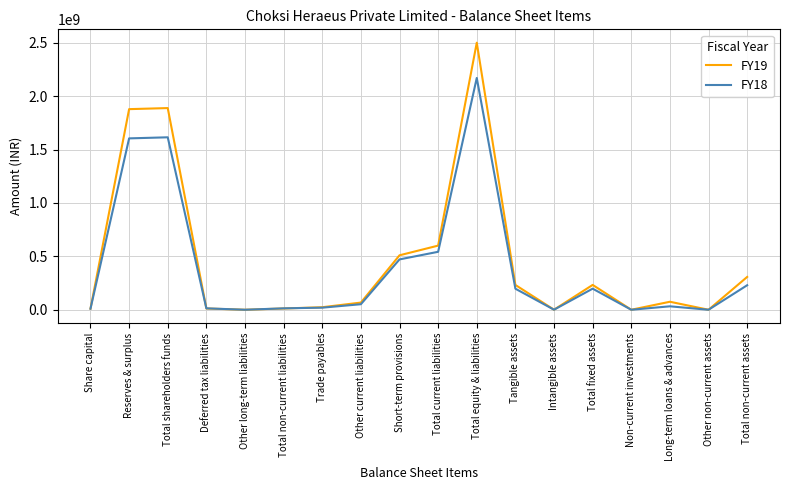

At which label does FY19 reach its peak?

Total equity & liabilities